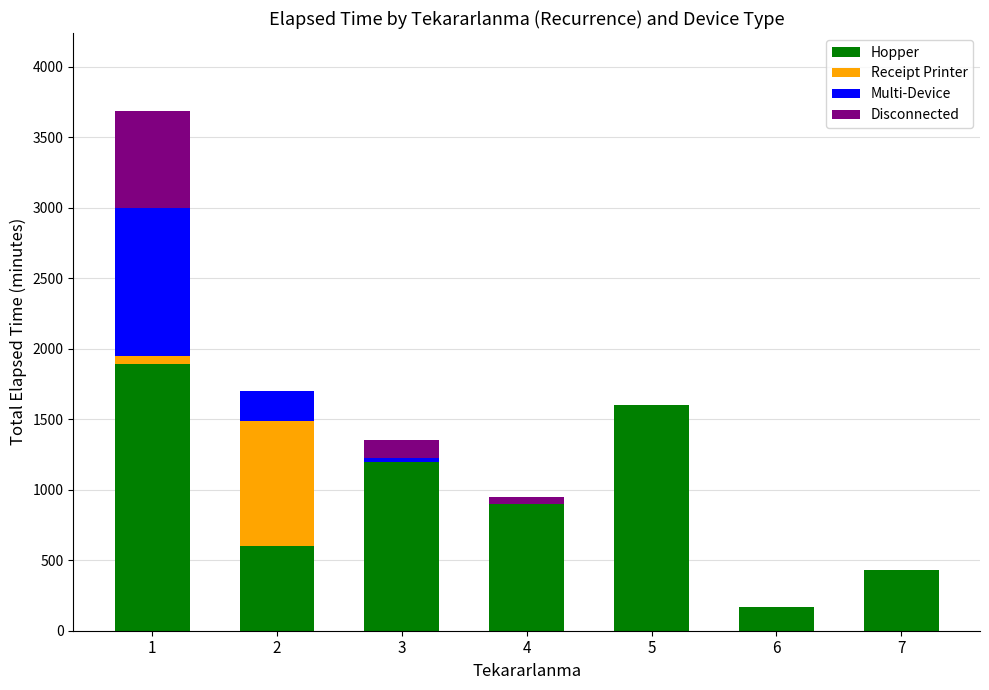

Reading right to left, what are the values for Hopper?

7=430	6=165	5=1600	4=895	3=1195	2=600	1=1890